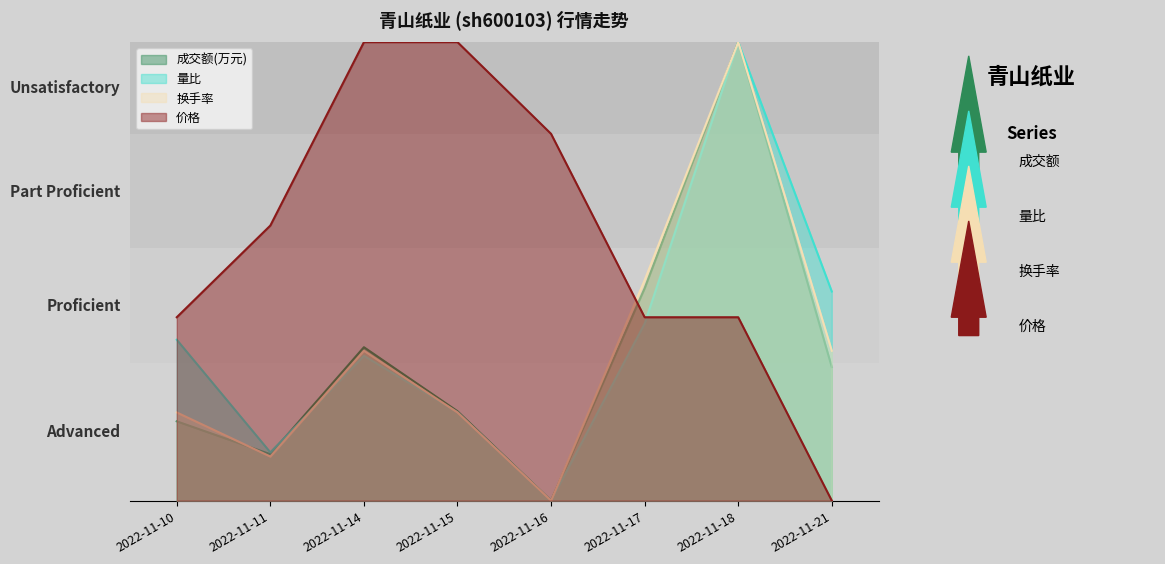

Which series changed the most between 2022-11-14 and 2022-11-21?

价格